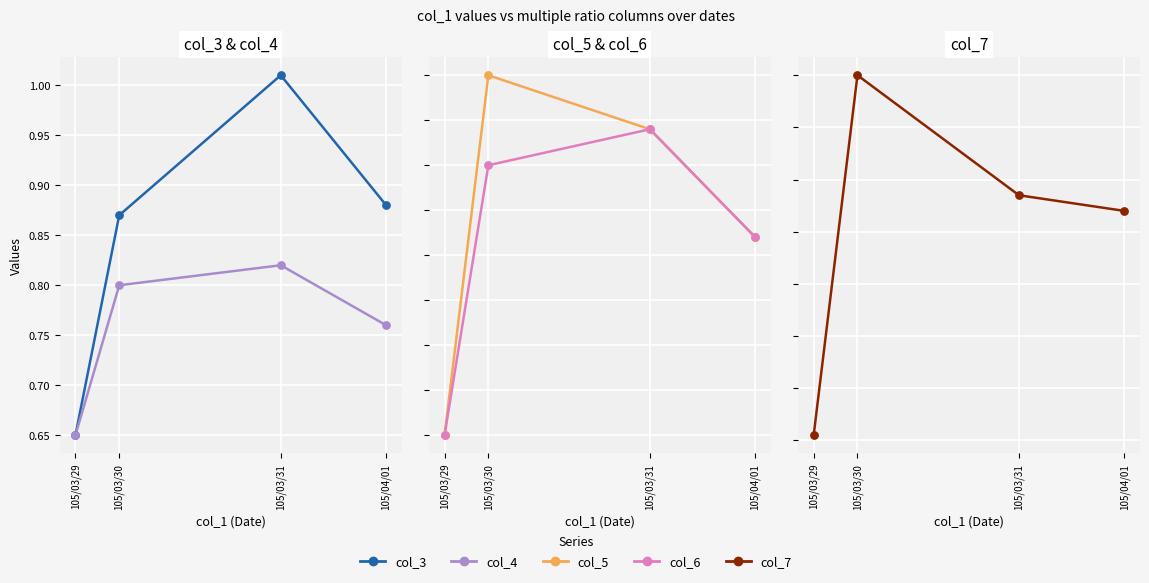

Is the value of col_3 at 105/03/31 greater than the value of col_7 at 105/03/30?

Yes